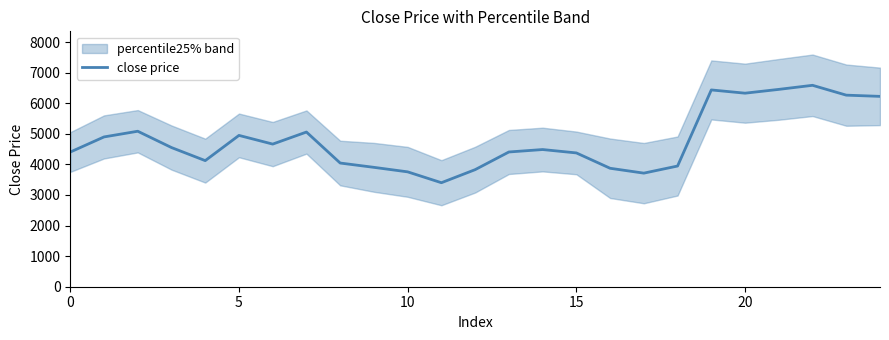

Does the chart have visible grid lines?

No